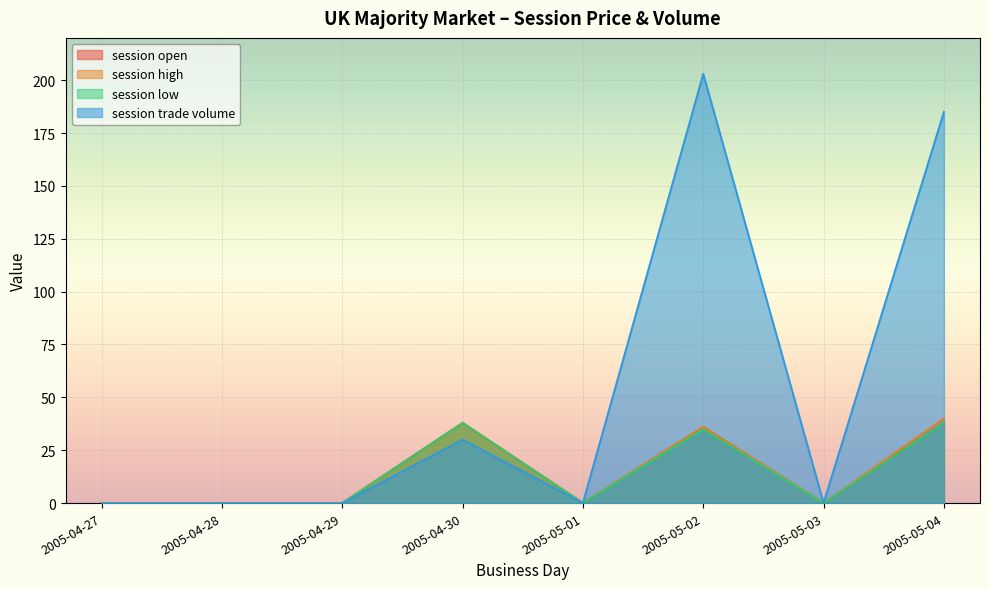

How many lines are shown in the chart?

4